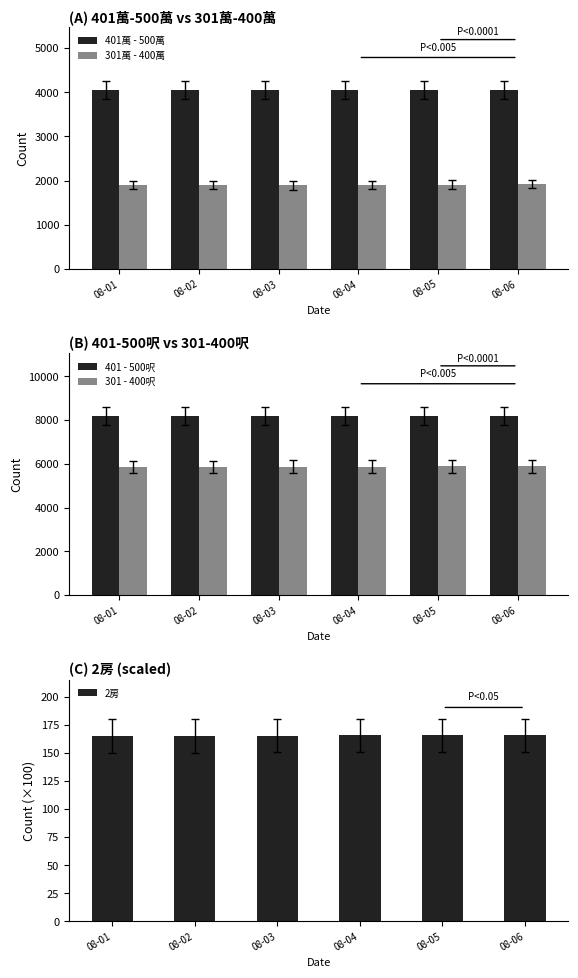

Rank the categories by 2房 value from highest to lowest.

08-04, 08-06, 08-05, 08-03, 08-02, 08-01